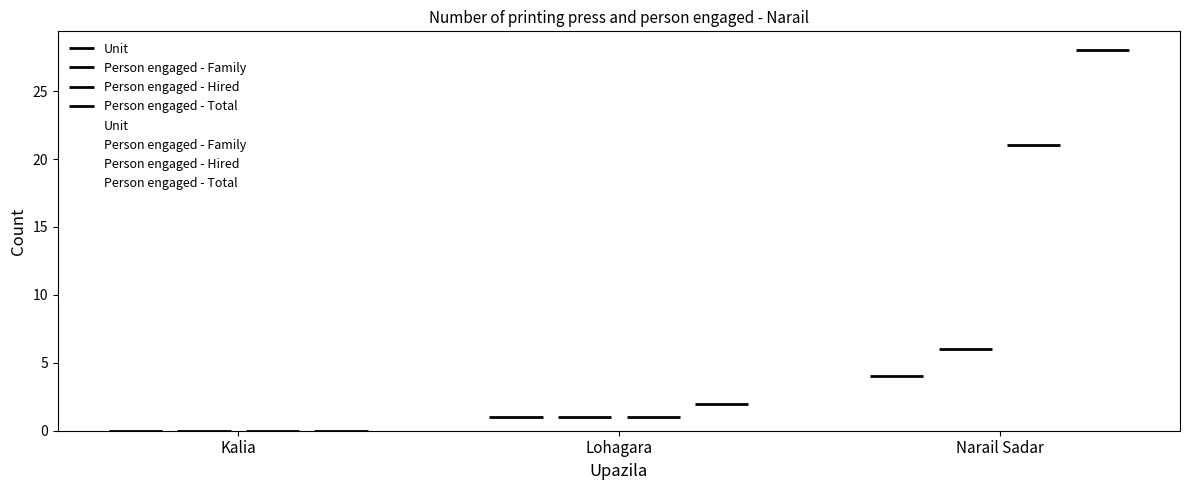

True or false: Person engaged - Family has a value of -2 at Kalia.

False